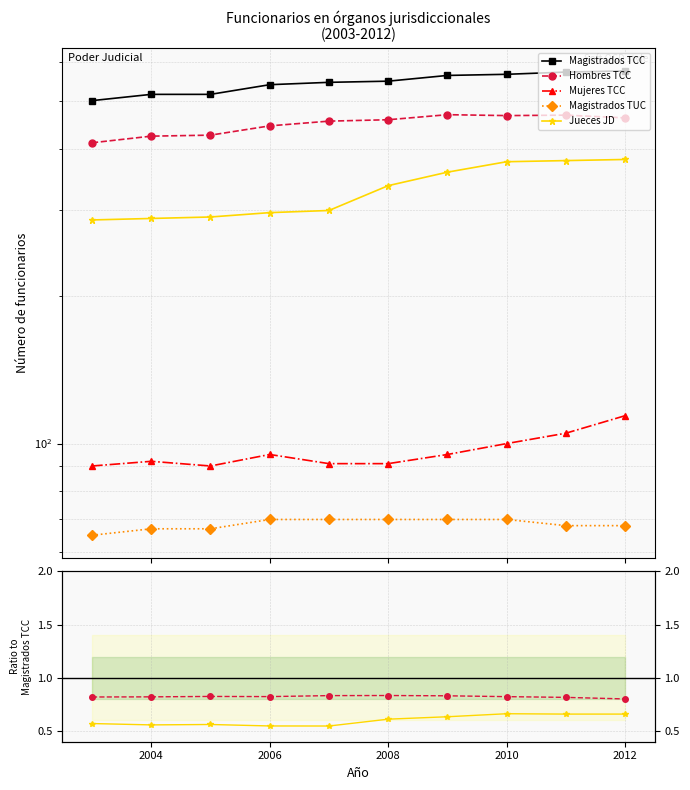

What are all the series names shown in the legend?

Magistrados TCC, Hombres TCC, Mujeres TCC, Magistrados TUC, Jueces JD